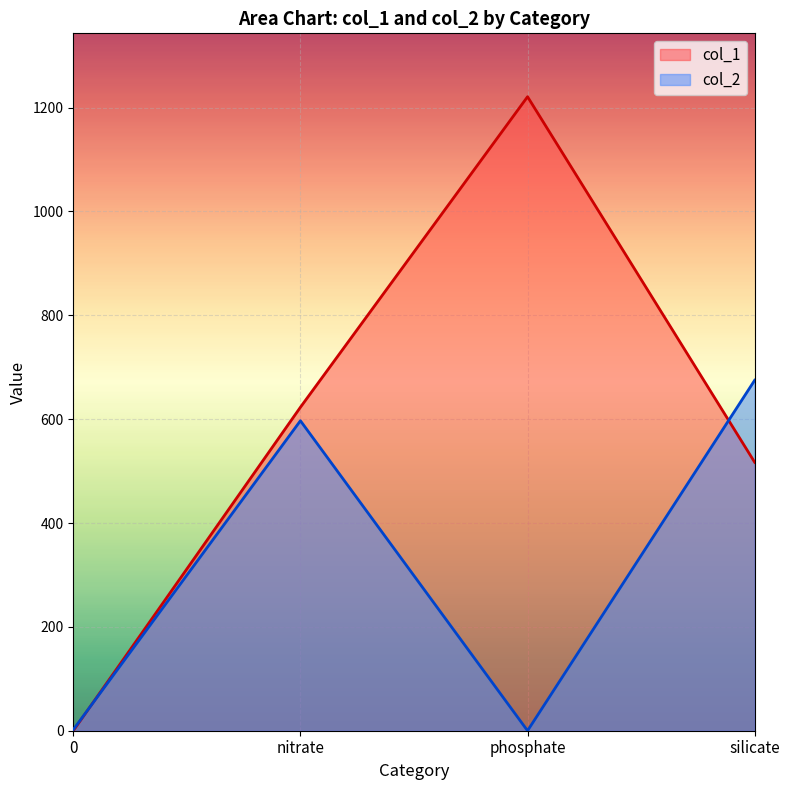

Is the value of col_2 at 0 greater than the value of col_1 at nitrate?

No